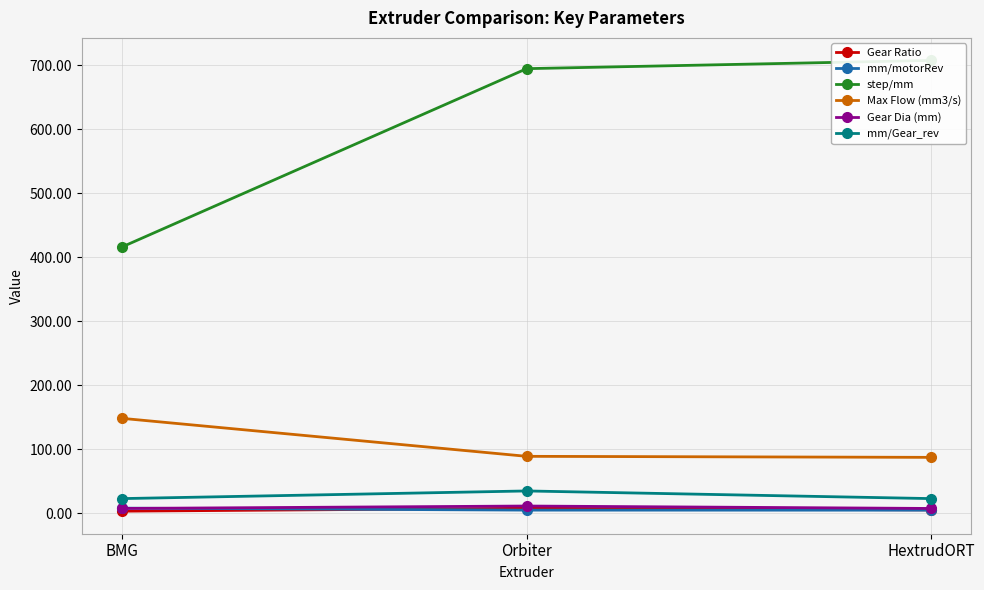

Where is Max Flow (mm3/s) nearest to the value 117?

Orbiter